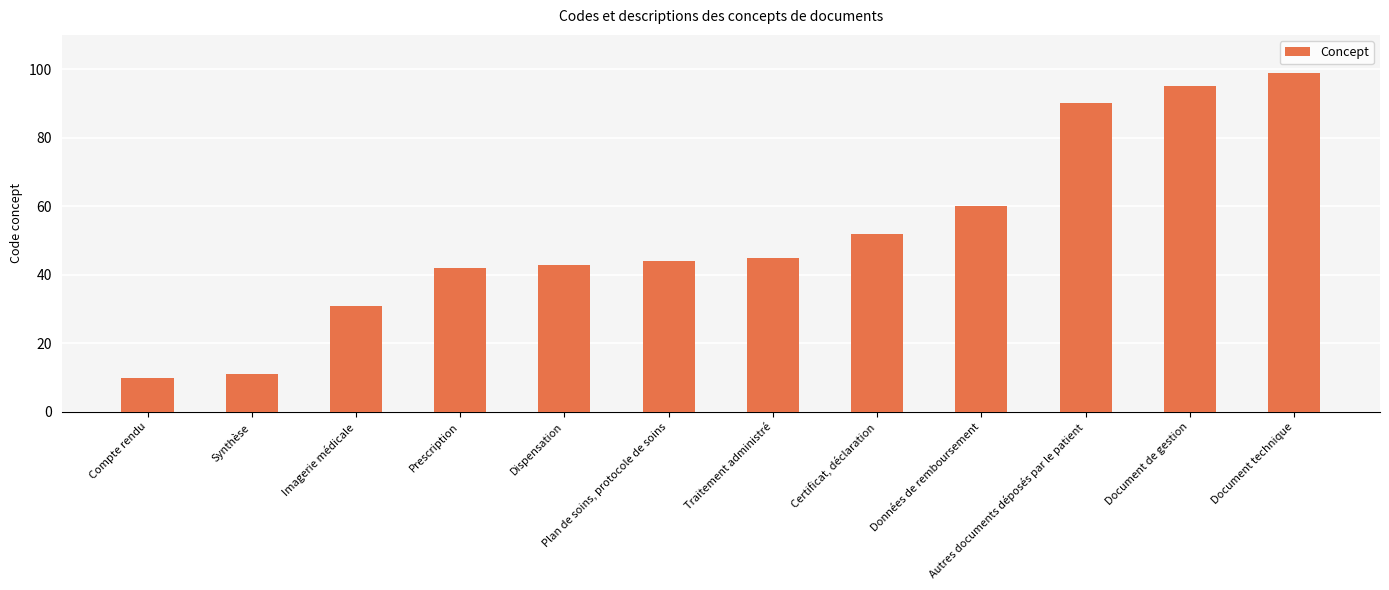

Rank the categories by value from highest to lowest.

Document technique, Document de gestion, Autres documents déposés par le patient, Données de remboursement, Certificat, déclaration, Traitement administré, Plan de soins, protocole de soins, Dispensation, Prescription, Imagerie médicale, Synthèse, Compte rendu